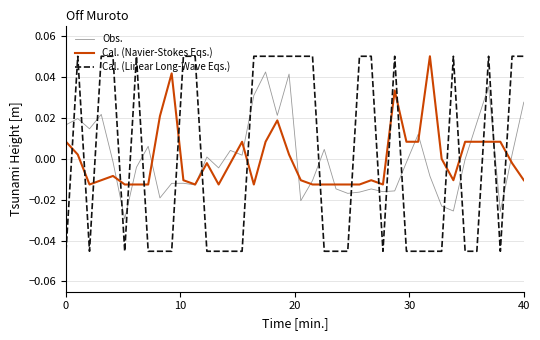

How many intersections are there between Obs. and Cal. (Navier-Stokes Eqs.)?

14